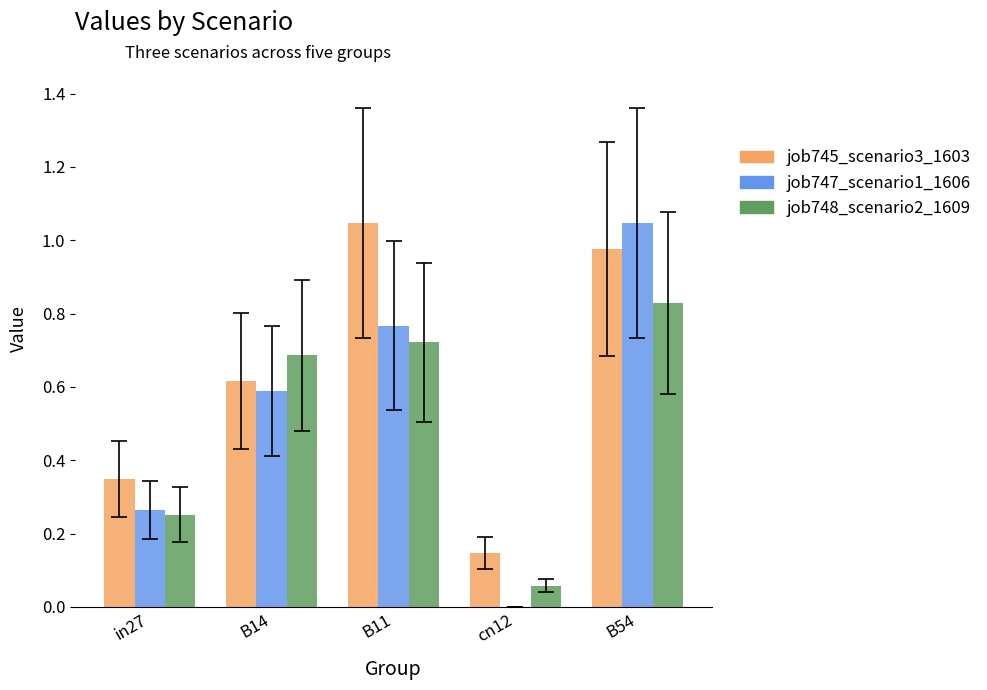

What is the sum of all job748_scenario2_1609 values?

2.5